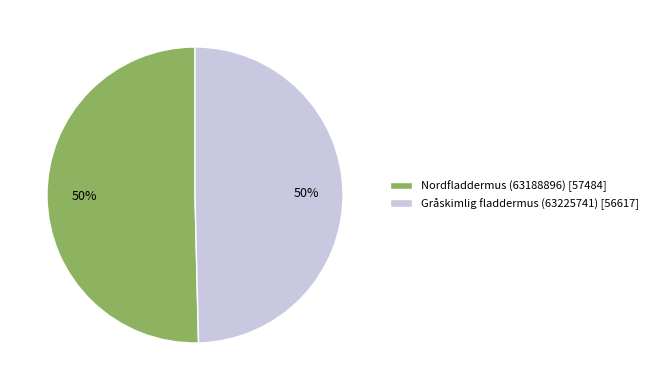

To the nearest percent, what is the average slice percentage?

50%